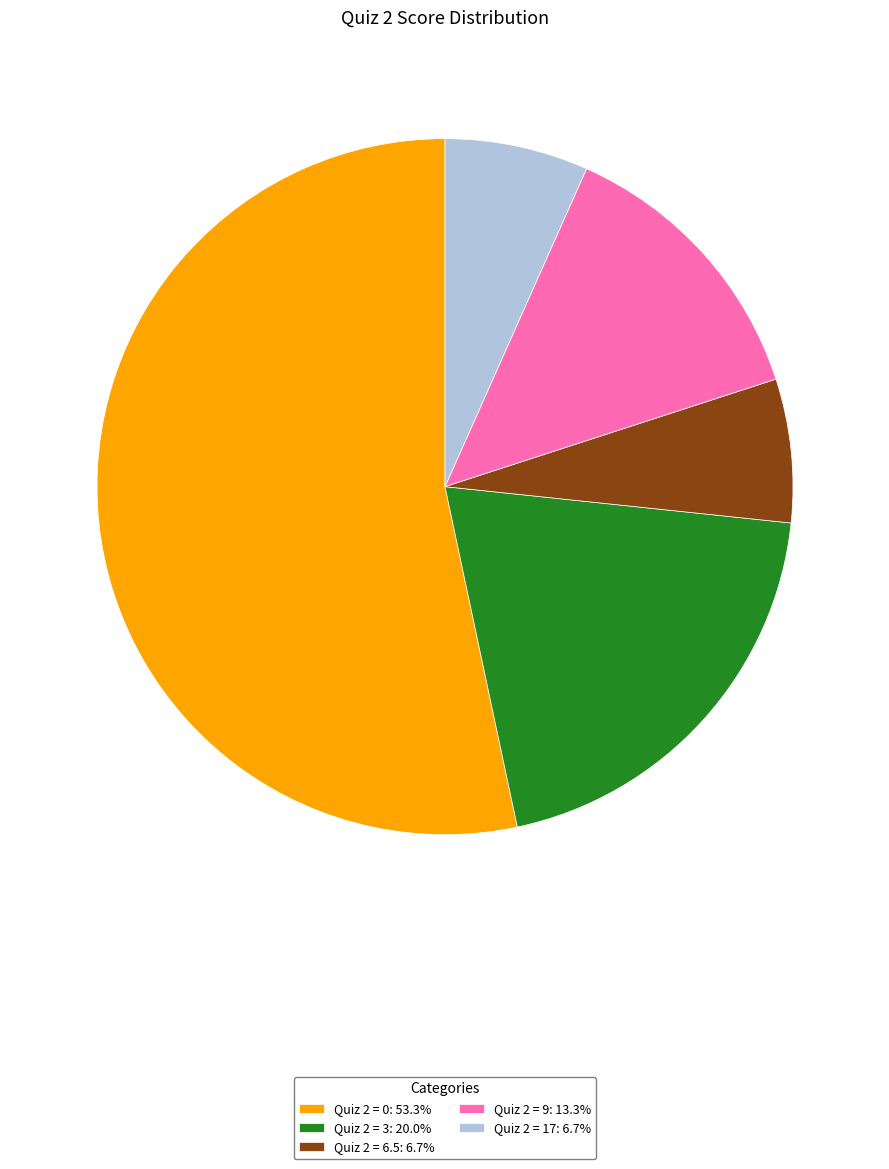

Does Quiz 2 = 0: 53.3% represent more than half of the total?

Yes